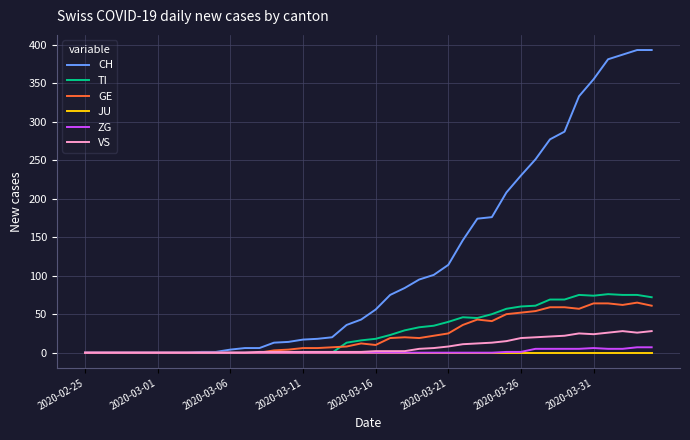

What is the greatest value displayed?

393